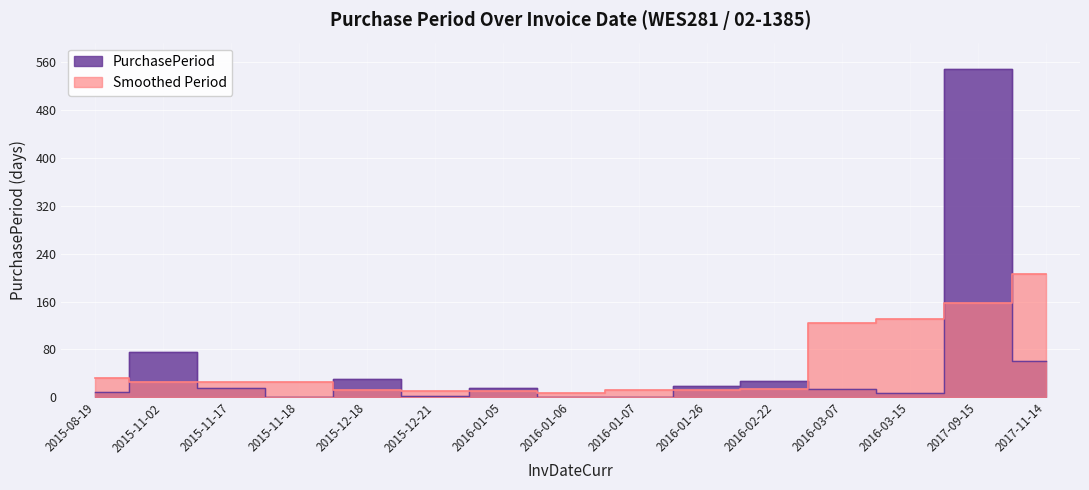

Reading left to right, extract all data points from this chart.

9	75	15	1	30	3	15	1	1	19	27	14	8	549	60